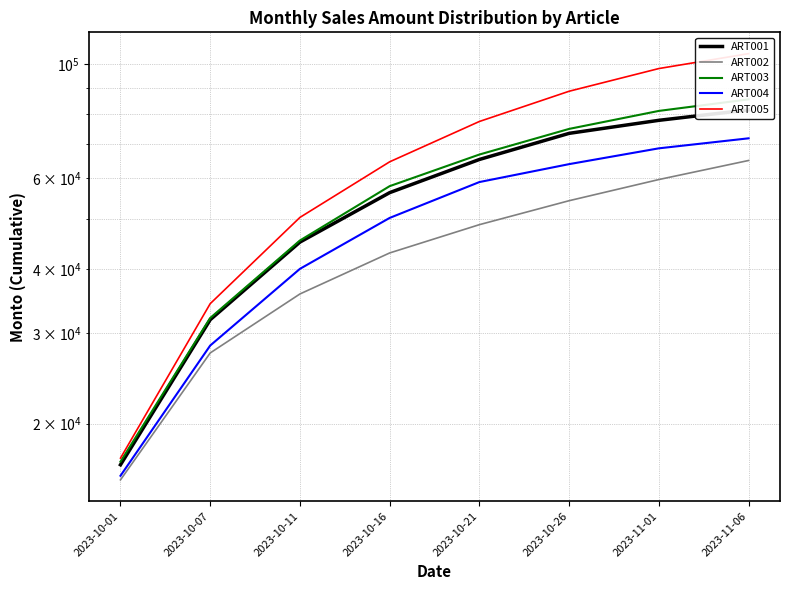

What is the total value across all series at 2023-10-26?

354898